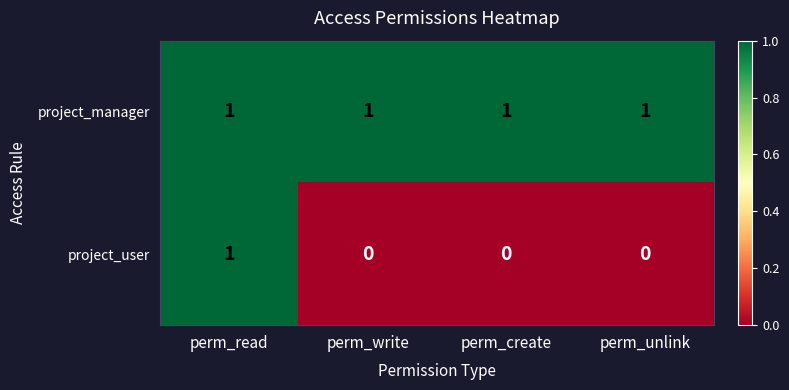

Reading left to right, extract all data points from this chart.

project_manager: 1	1	1	1
project_user: 1	0	0	0